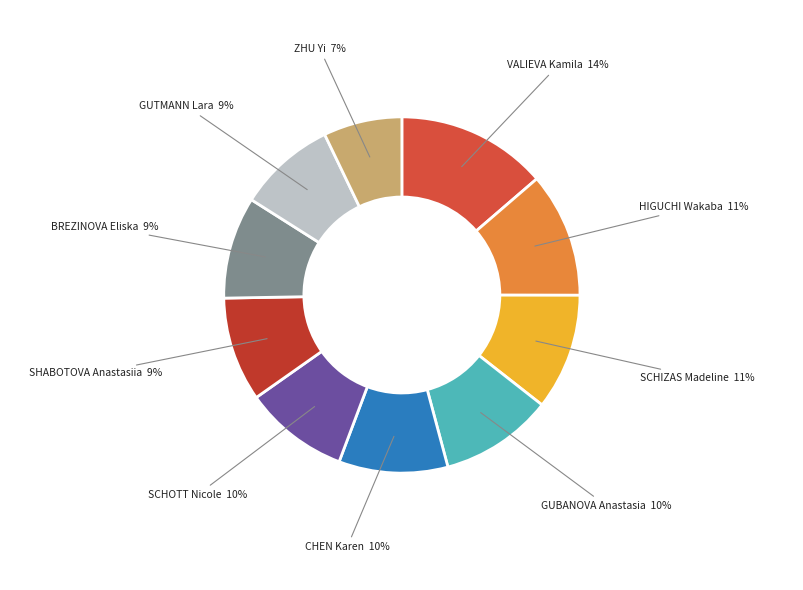

What is the smallest slice in the pie chart?

ZHU Yi